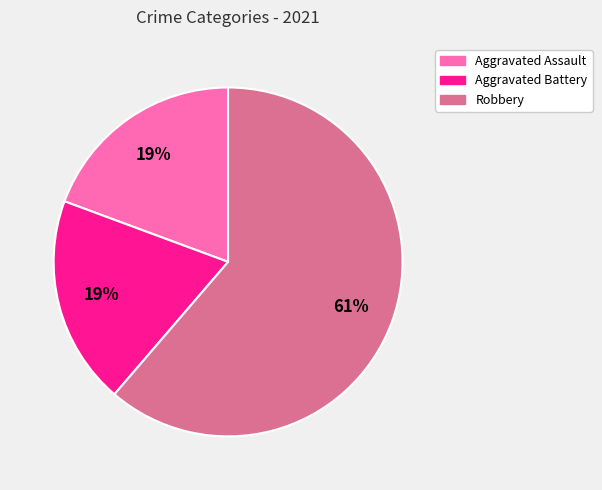

To the nearest percent, what is the average slice percentage?

33%